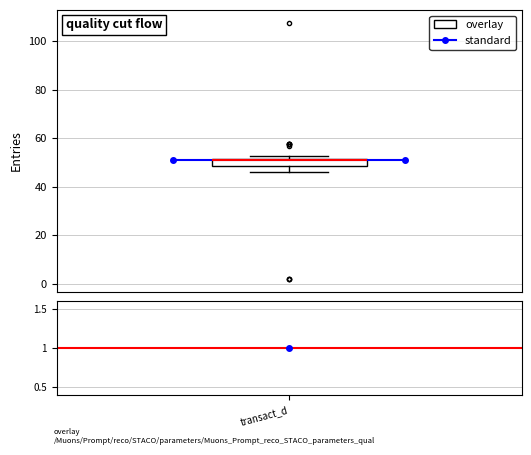

Where does the lower whisker of the box end on the y-axis? The values are not printed on the chart, so give them approximately, as read against the axis.

46